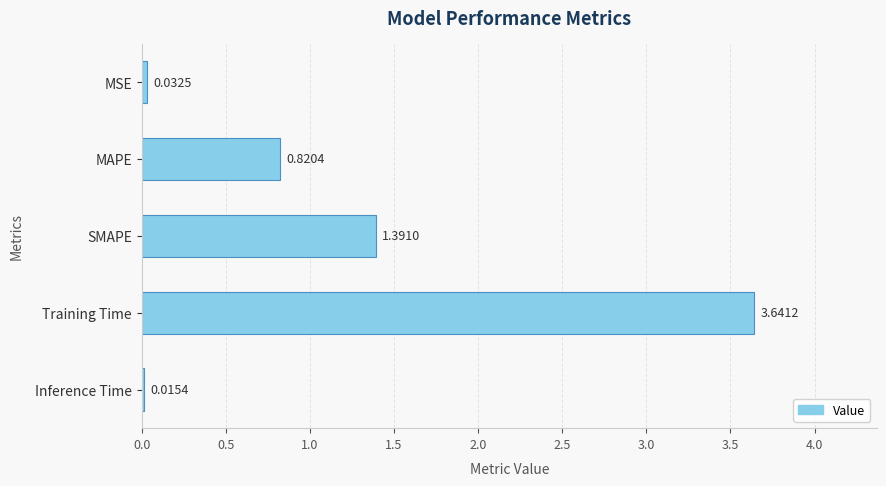

How many distinct data groups are displayed?

1